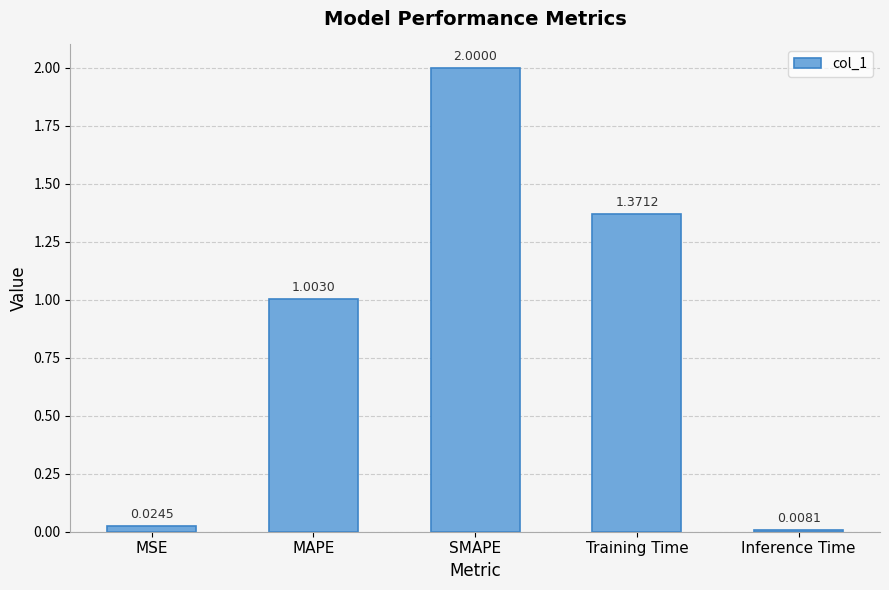

What is the difference between the maximum and second lowest values?

2.0